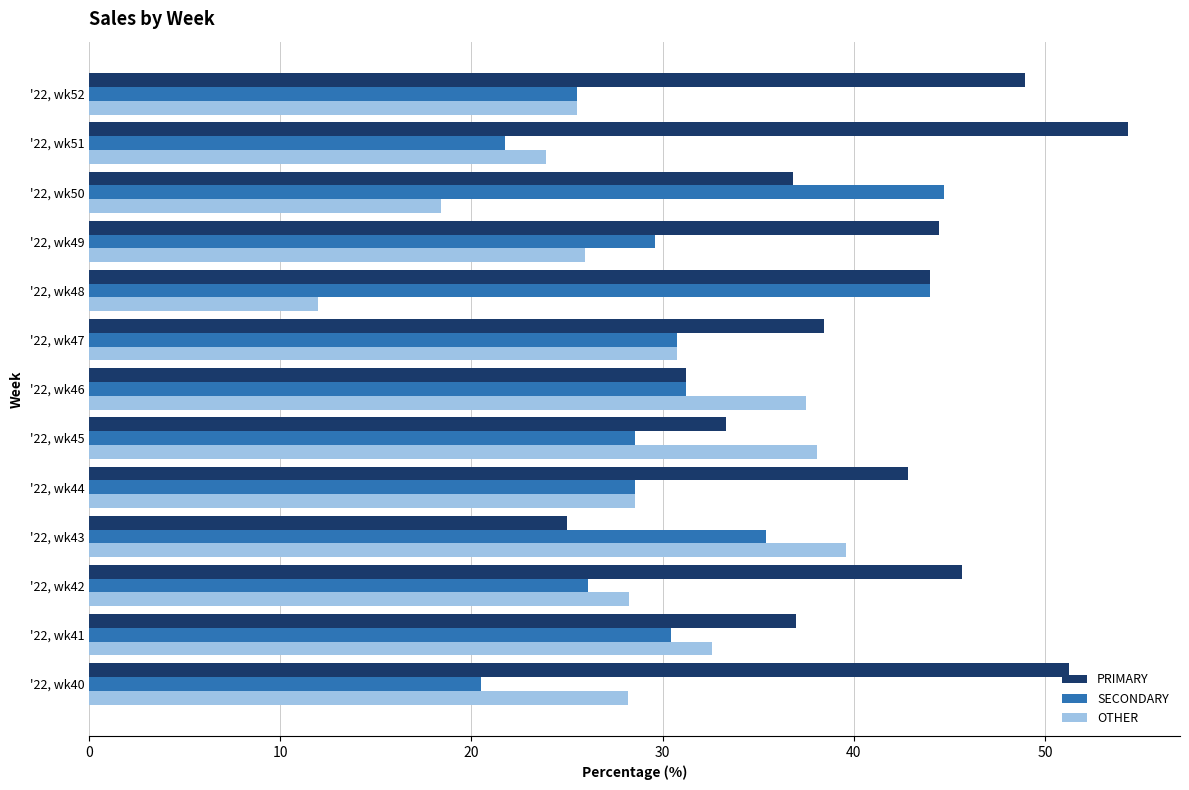

Which series has the largest total across all categories?

PRIMARY